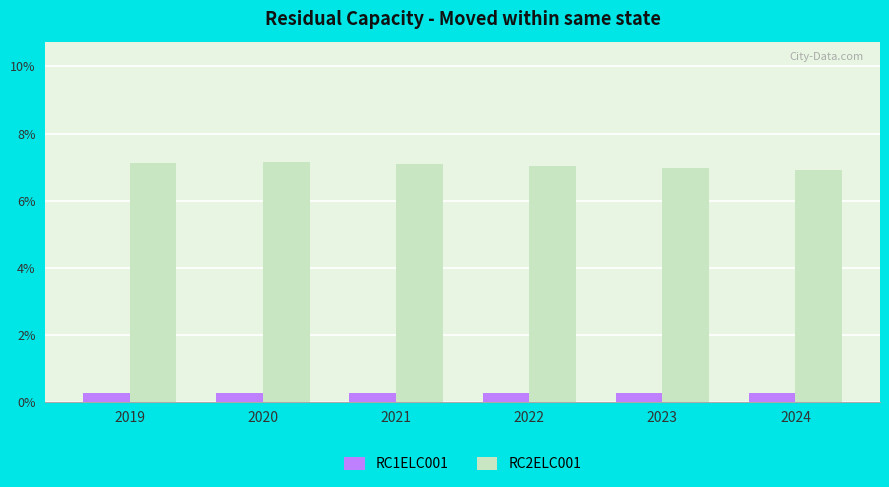

Which series changed the most between 2023 and 2024?

RC2ELC001